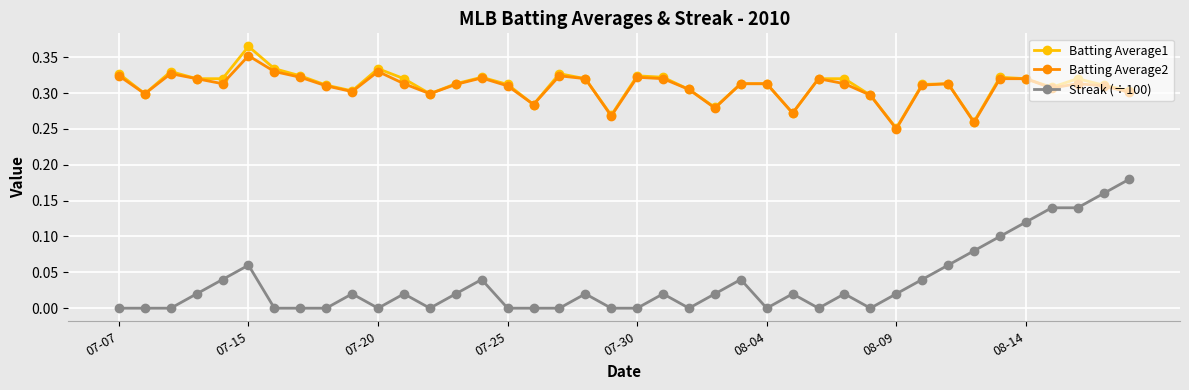

True or false: Batting Average2 and Streak (÷100) intersect in this chart.

False